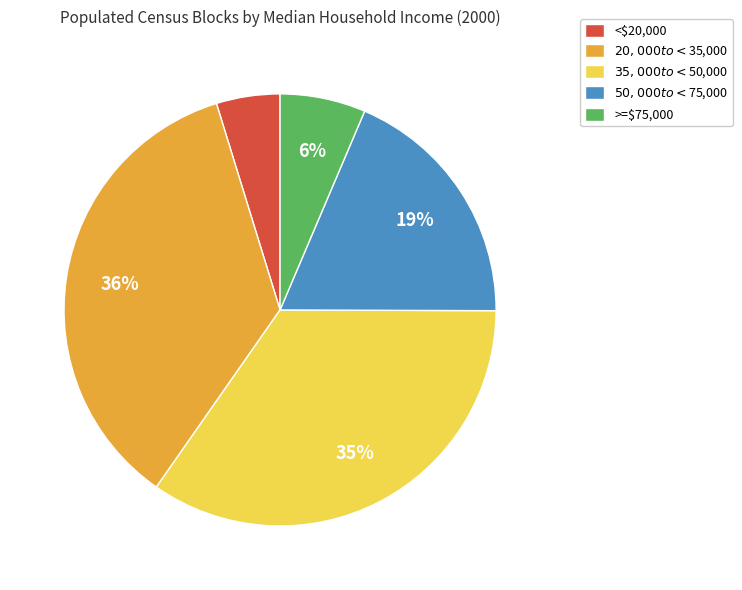

To the nearest percent, what is the average slice percentage?

20%